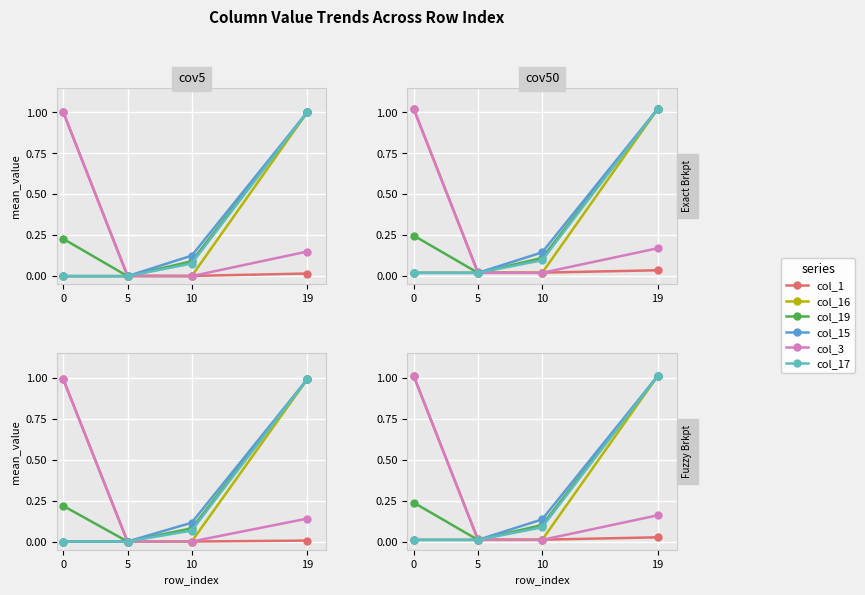

At which category is the sum across all series the highest?

19